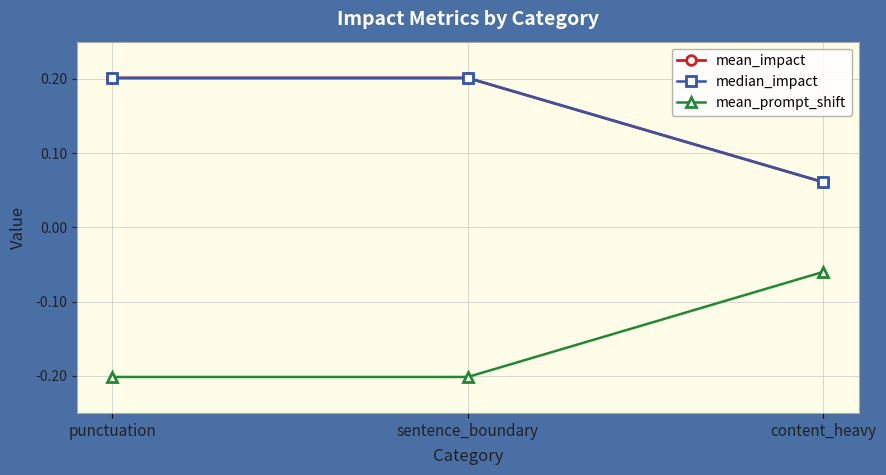

What is the difference between the highest and lowest values at content_heavy?

0.1